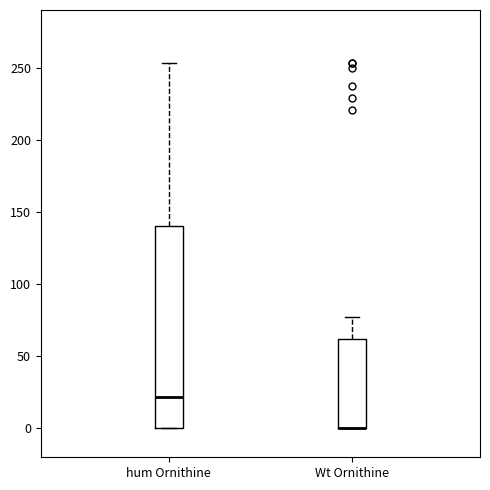

Reading left to right, read every box against the y-axis: the position of its median line, the range the box covers, and the ends of its whiskers. The values are not printed on the chart, so give them approximately, as read against the axis.

hum Ornithine: median 20, box 0 to 140, whiskers 0 to 255
Wt Ornithine: median 0 (drawn on the box's lower edge), box 0 to 60, whiskers 0 to 75